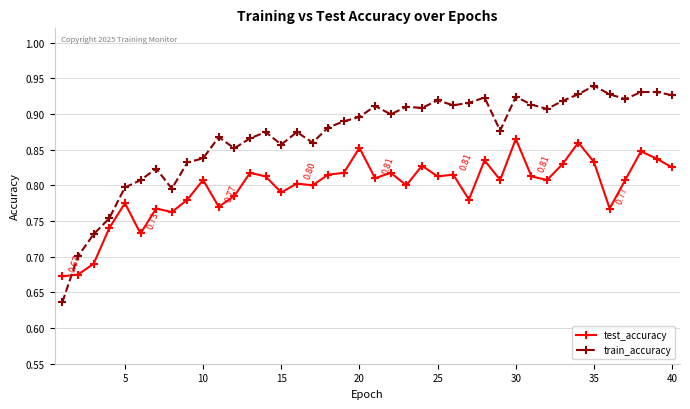

How many lines are shown in the chart?

2